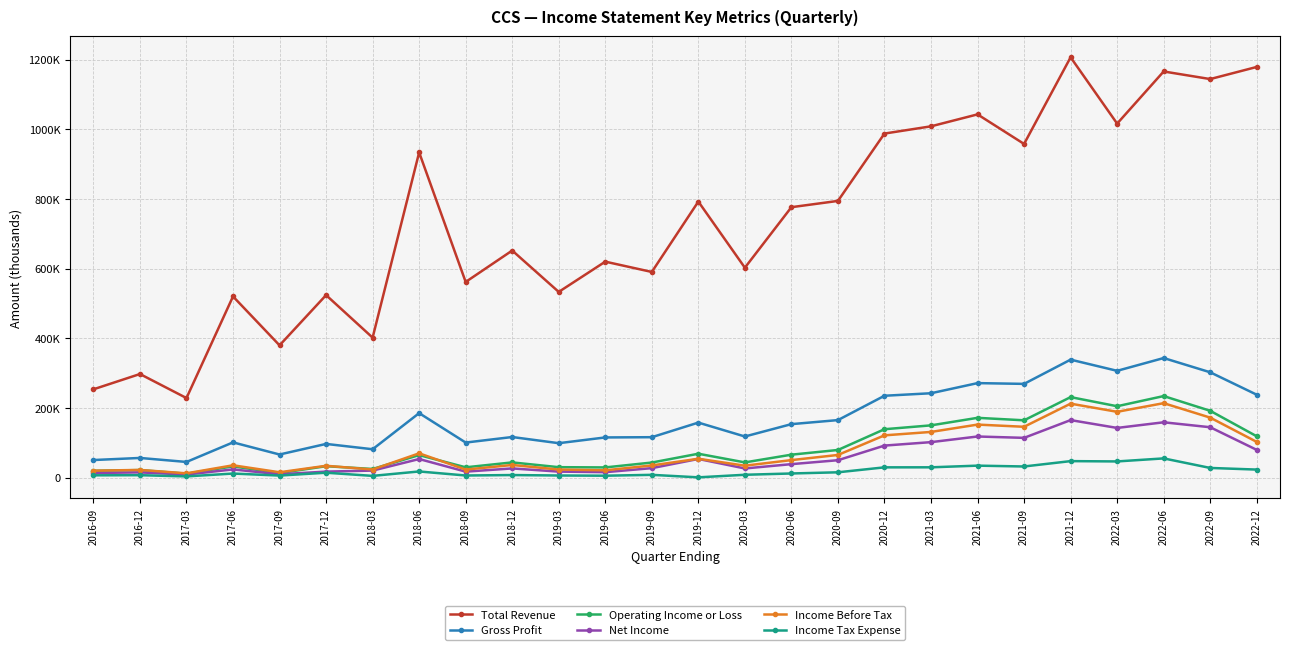

Where is Total Revenue nearest to the value 717550?

2020-06